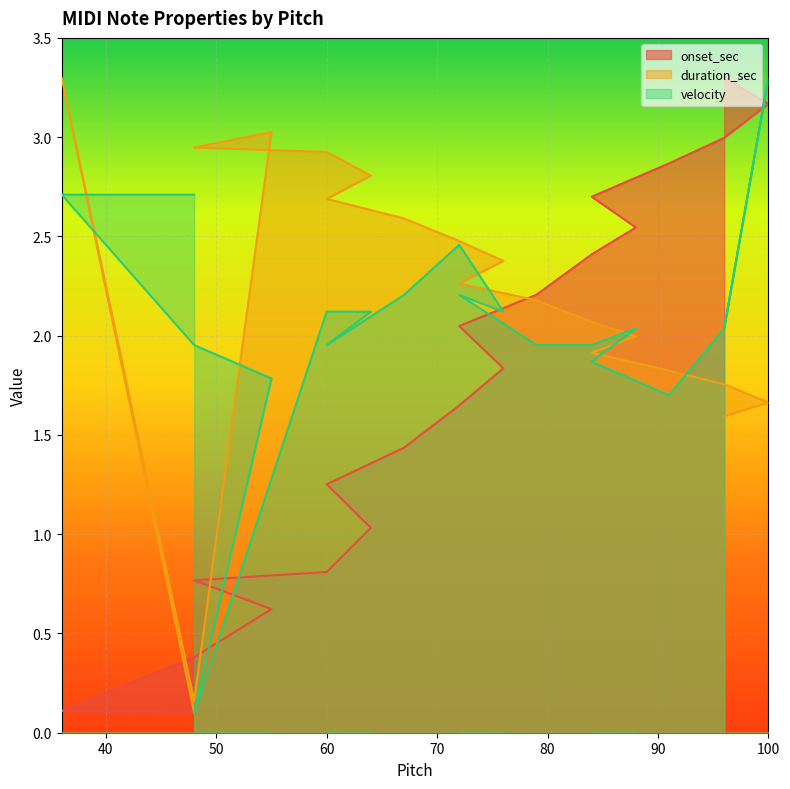

True or false: onset_sec and velocity intersect in this chart.

True